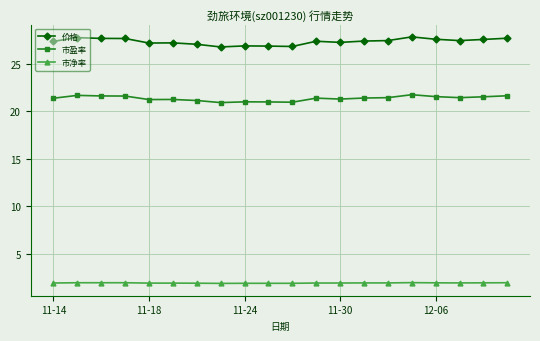

True or false: 市净率 has more than 0 interior local peaks.

True